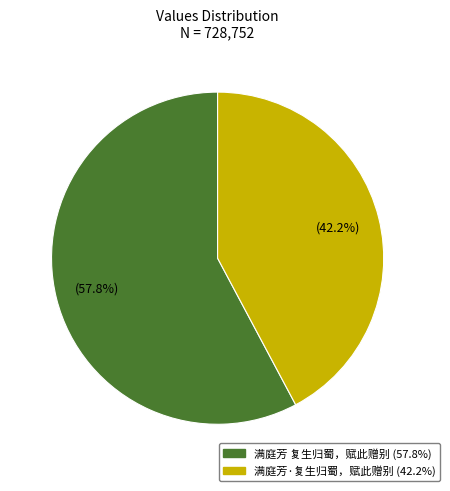

What percentage is the 满庭芳 复生归蜀，赋此赠别 slice, to the nearest percent?

58%